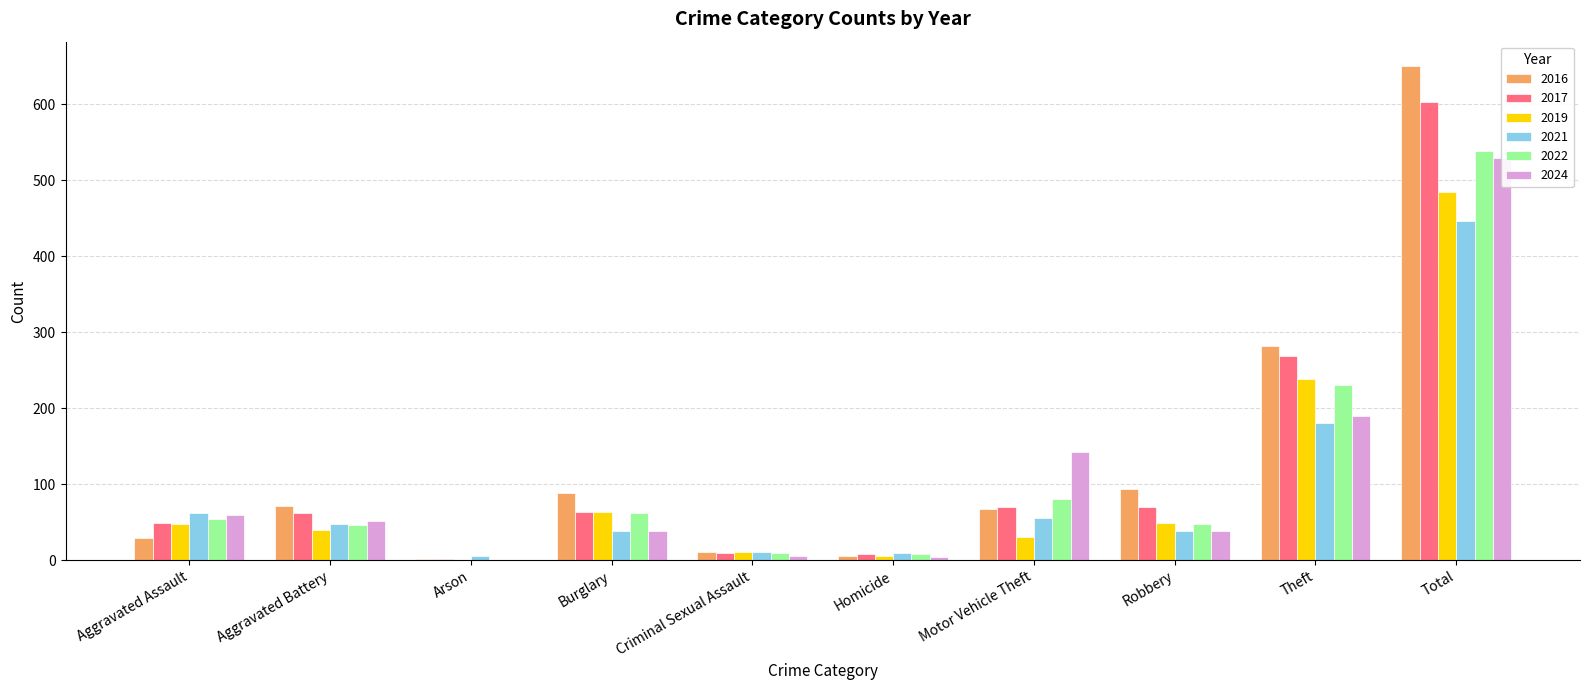

What is the highest value of the 2024 series?

529